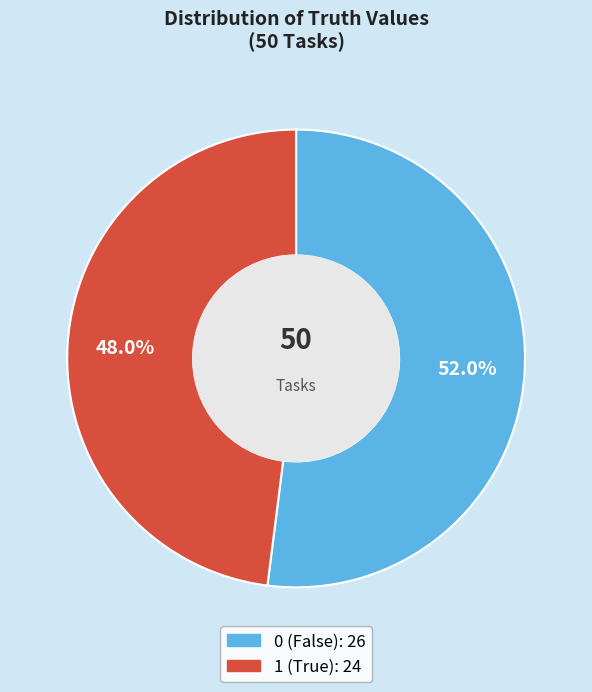

Does any single category account for the majority?

Yes